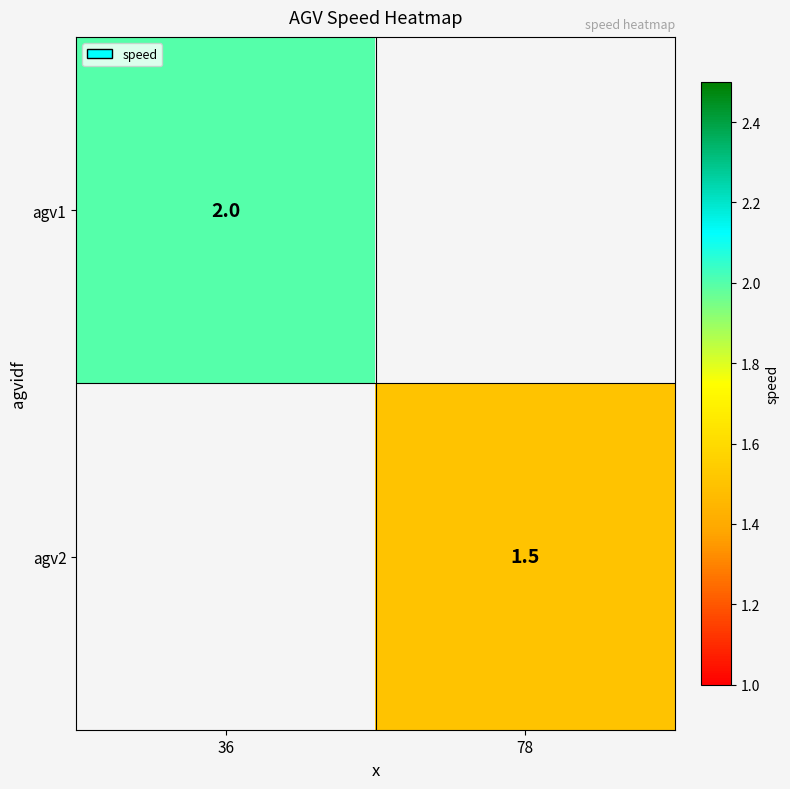

True or false: agv1 has a value of 2.0 at 36.

True